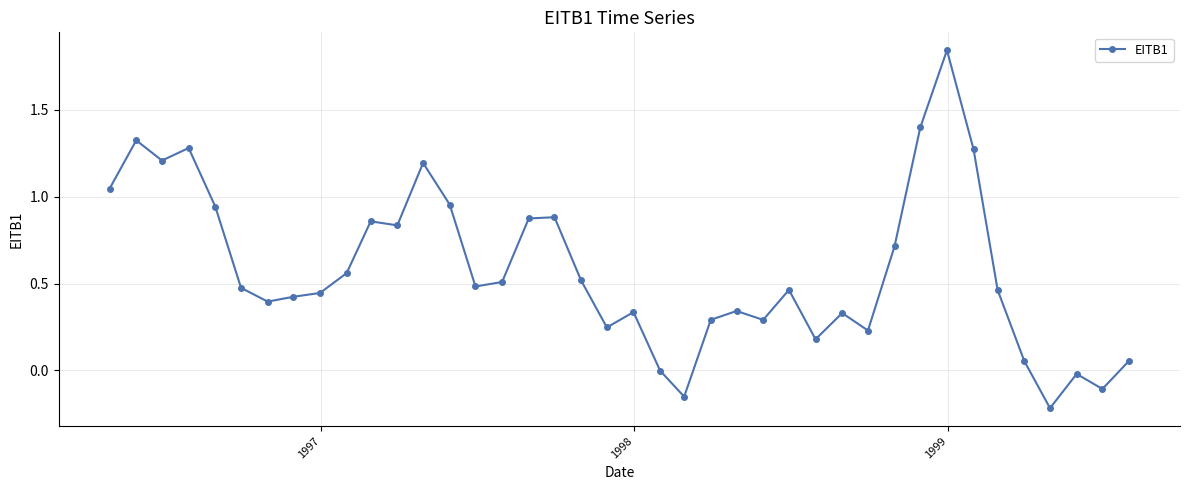

True or false: there are more than 0 points higher than both neighbors.

True